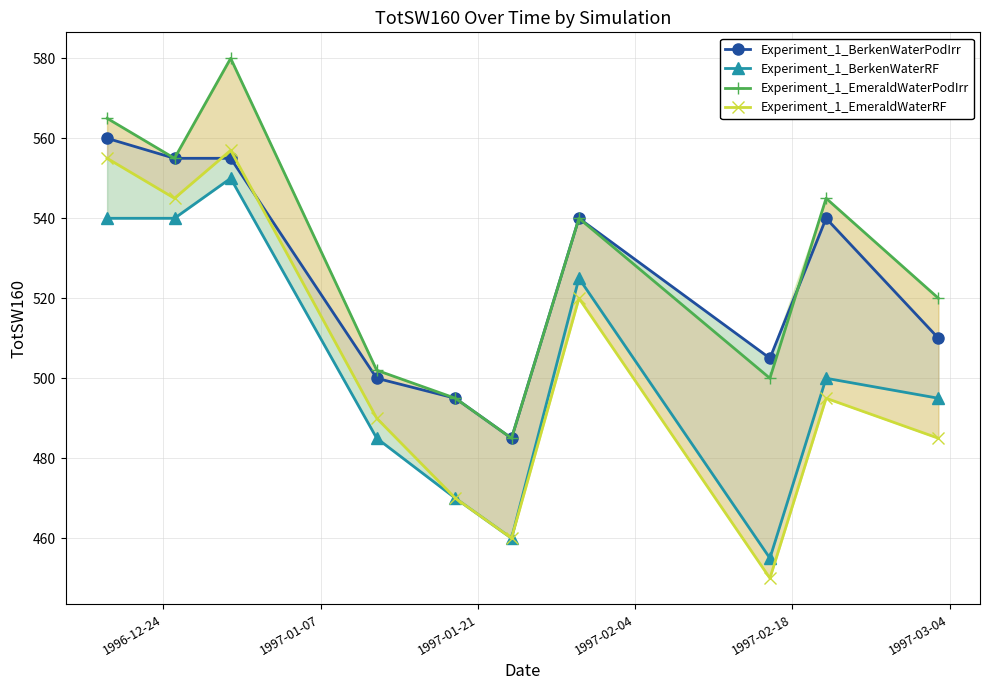

Is it true that Experiment_1_EmeraldWaterRF equals 746 at 6?

False